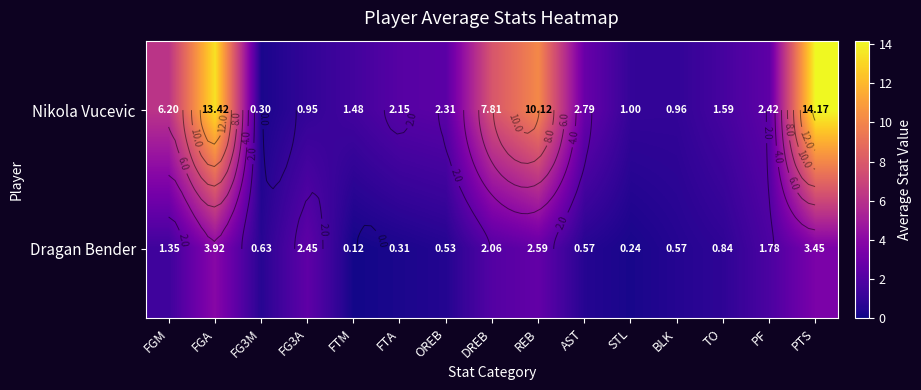

The Dragan Bender series shows 0.8 at TO. True or false?

True